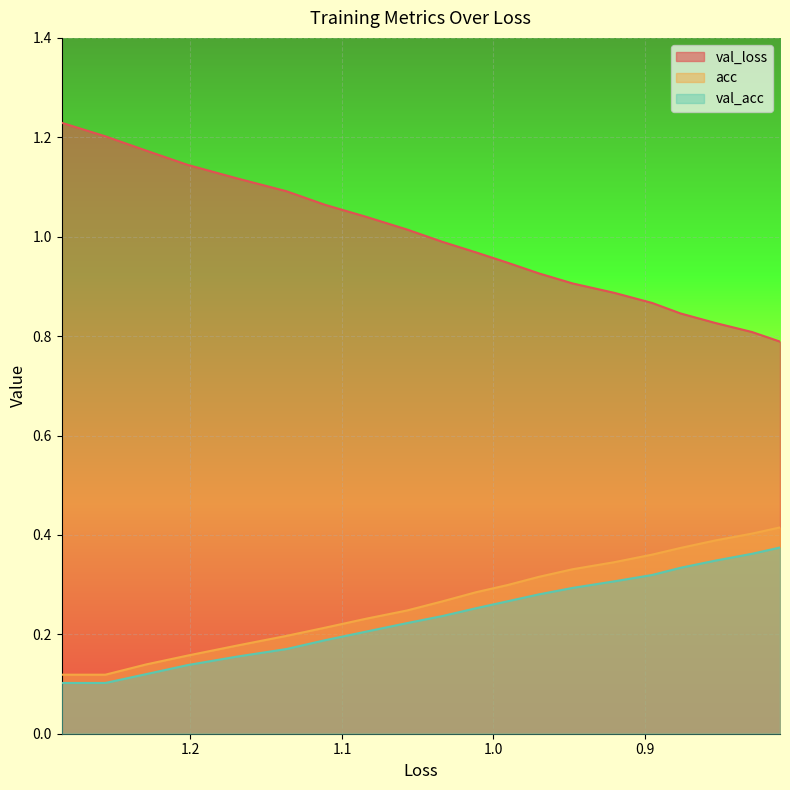

What is the maximum value shown in the chart?

1.2